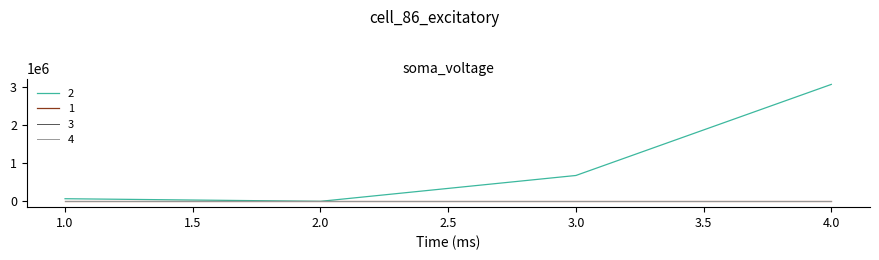

Does the chart display data point markers on the line(s)?

No